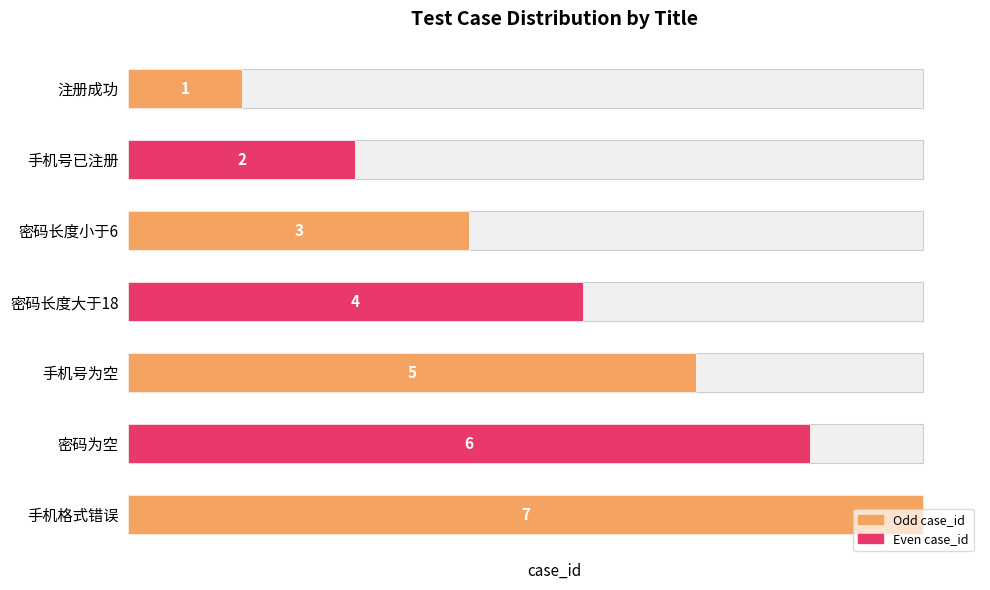

Which has a higher value, 手机格式错误 or 注册成功?

手机格式错误